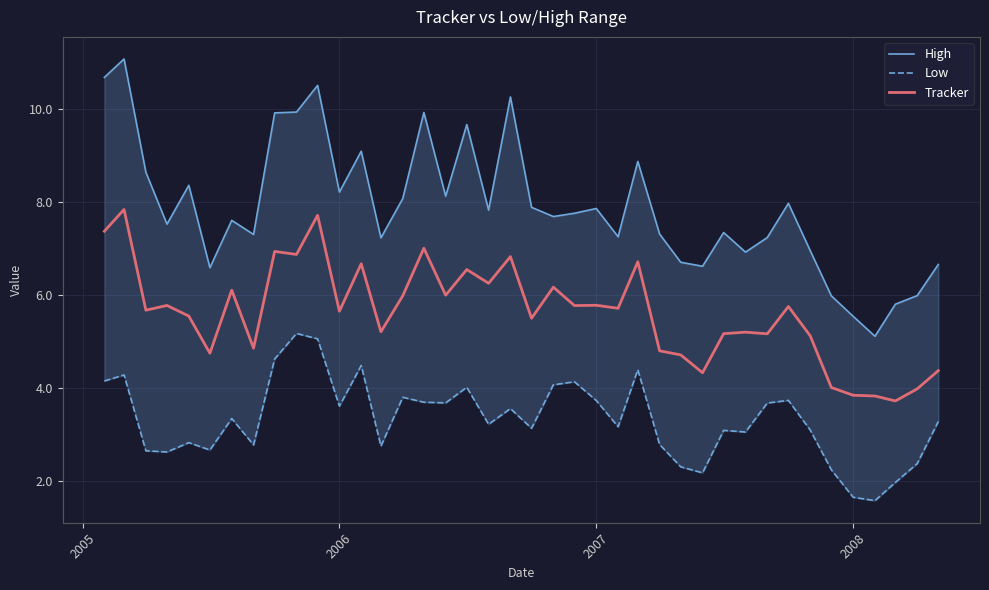

What are all the series names shown in the legend?

High, Low, Tracker